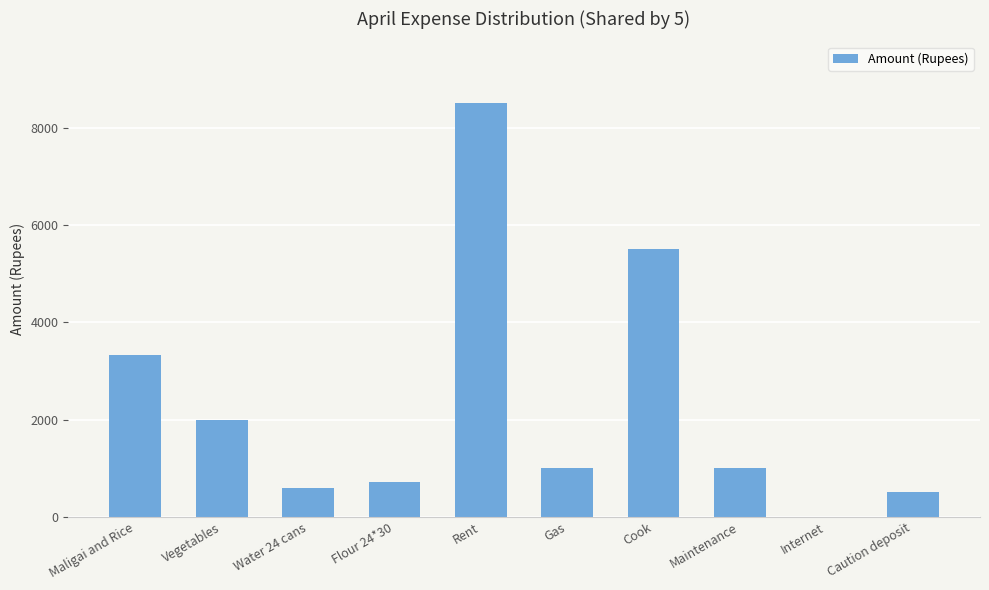

Reading left to right, extract all data points from this chart.

3322	2000	600	720	8500	1000	5500	1000	0	500